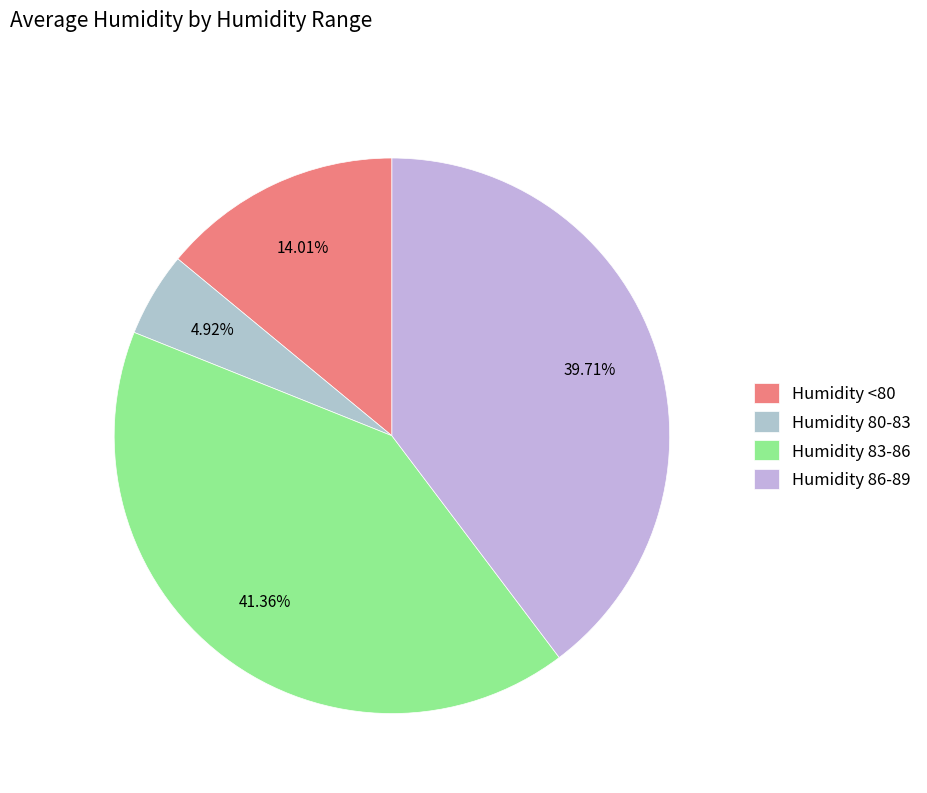

Count the number of slices in the pie.

4